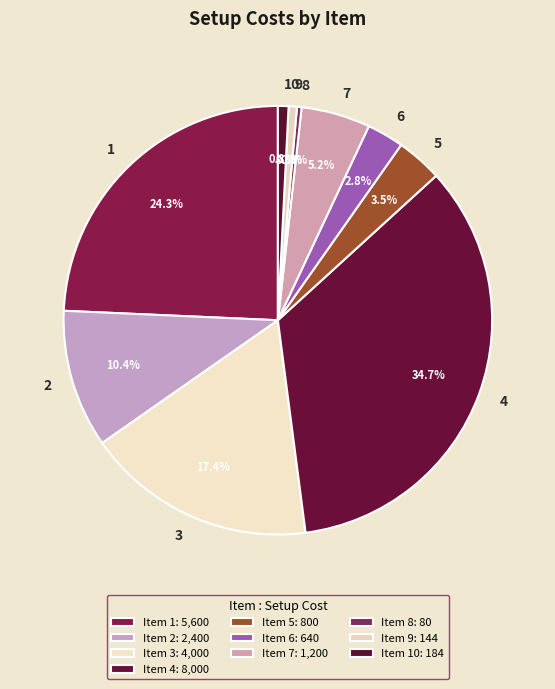

Which category has the biggest portion of the pie?

4